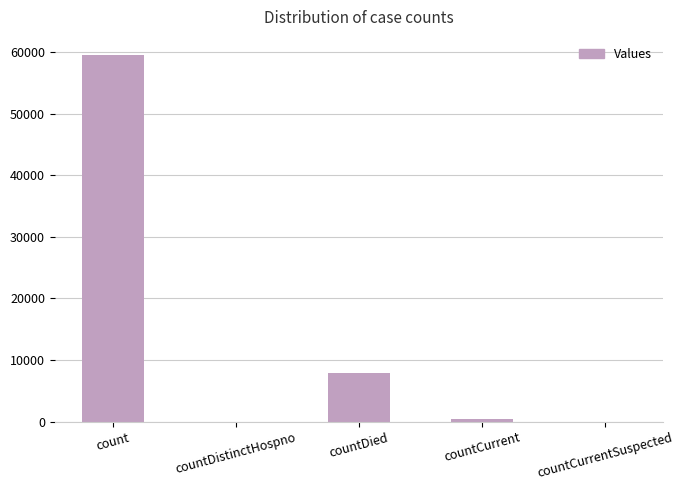

What is the change in value from count to countDistinctHospno?

-59490